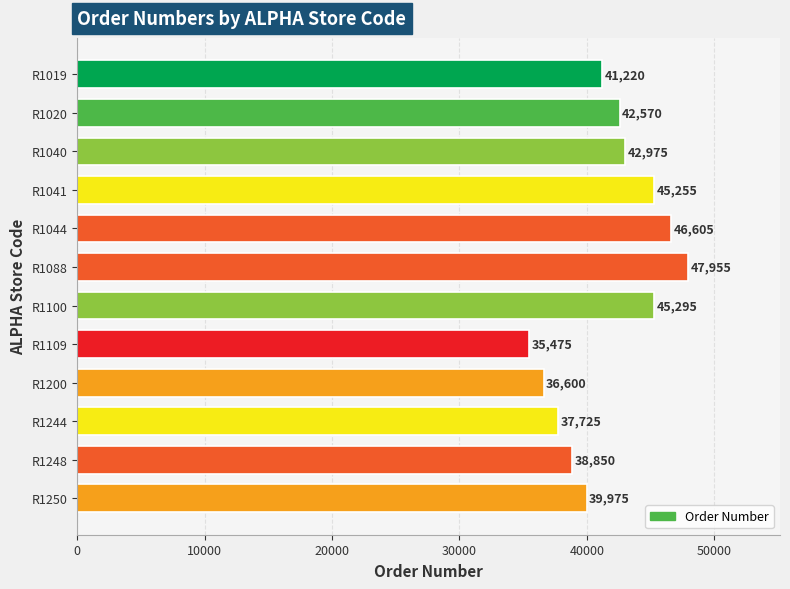

What is the value of the 6th bar from the top?

47955